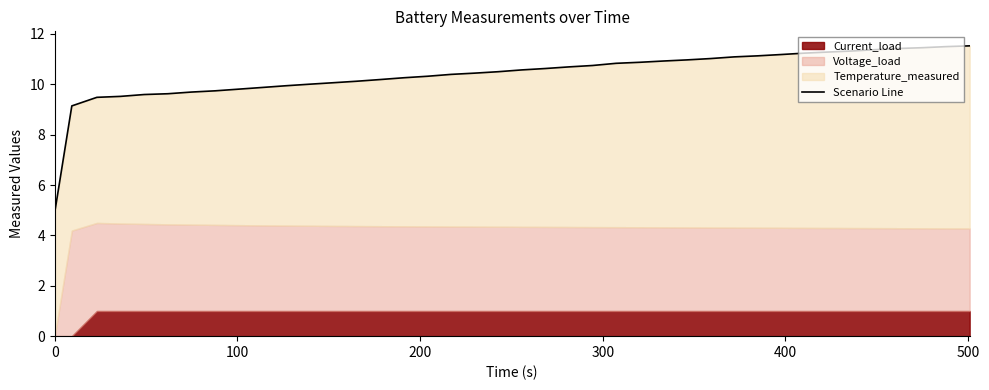

What is the value of the 33rd point from the left?

11.2